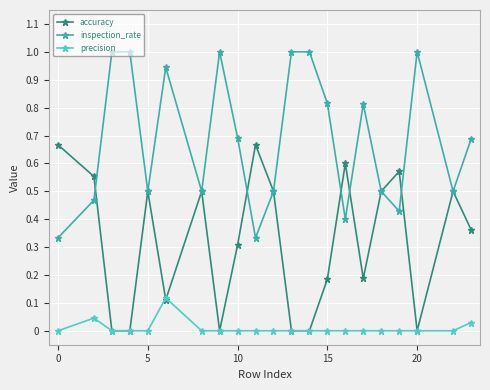

How many lines are shown in the chart?

3